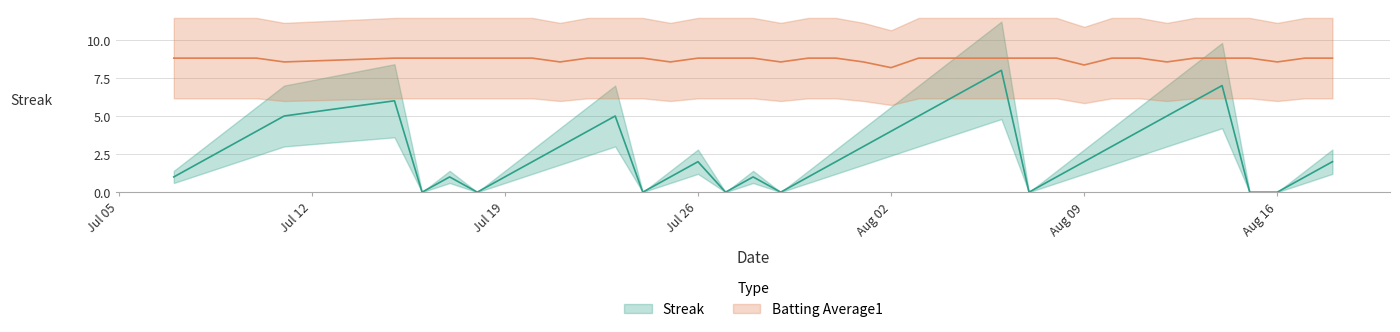

True or false: Batting Average1 and Streak intersect in this chart.

False